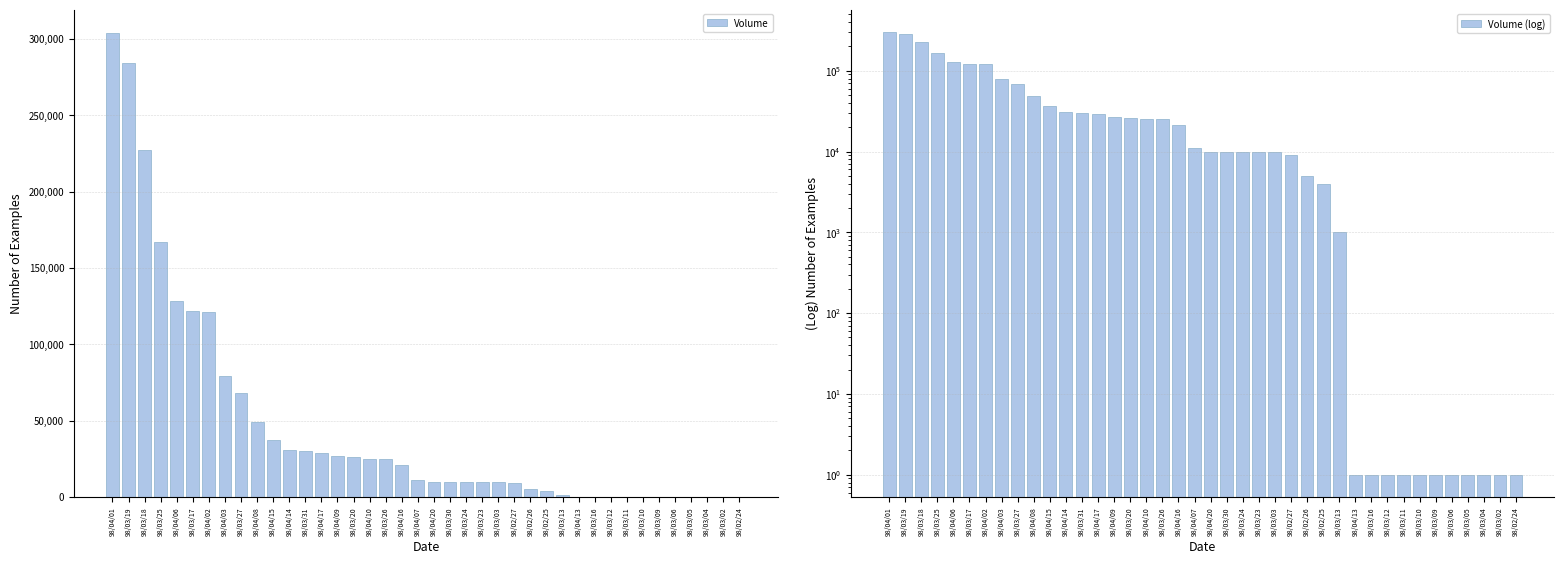

What position from the left is 98/04/10?

17